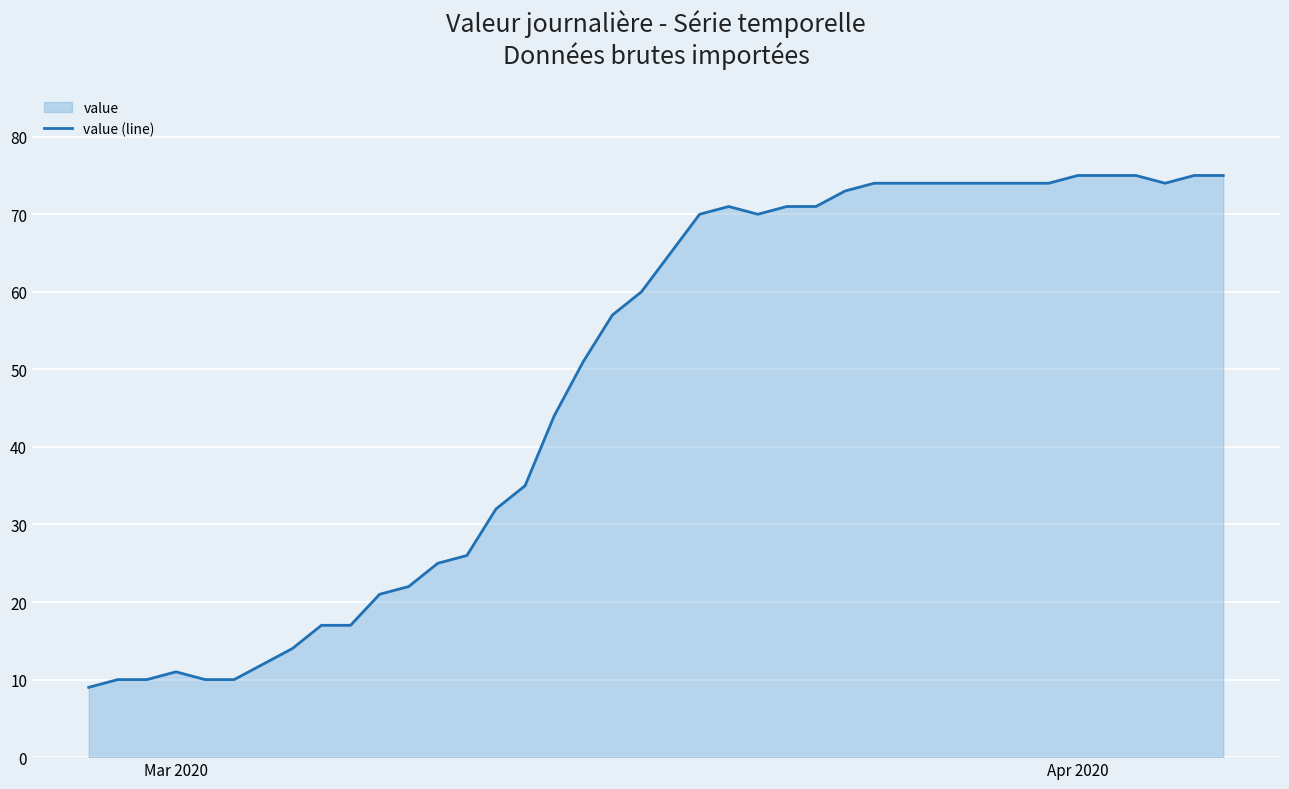

The value at Mar 2020 is 17. True or false?

False